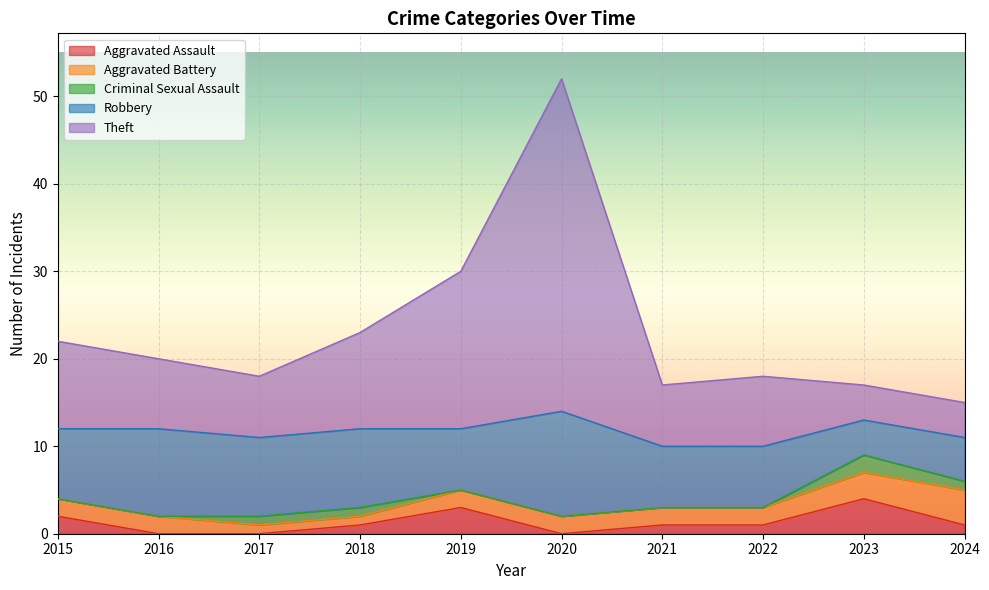

Does the chart display data point markers on the line(s)?

No